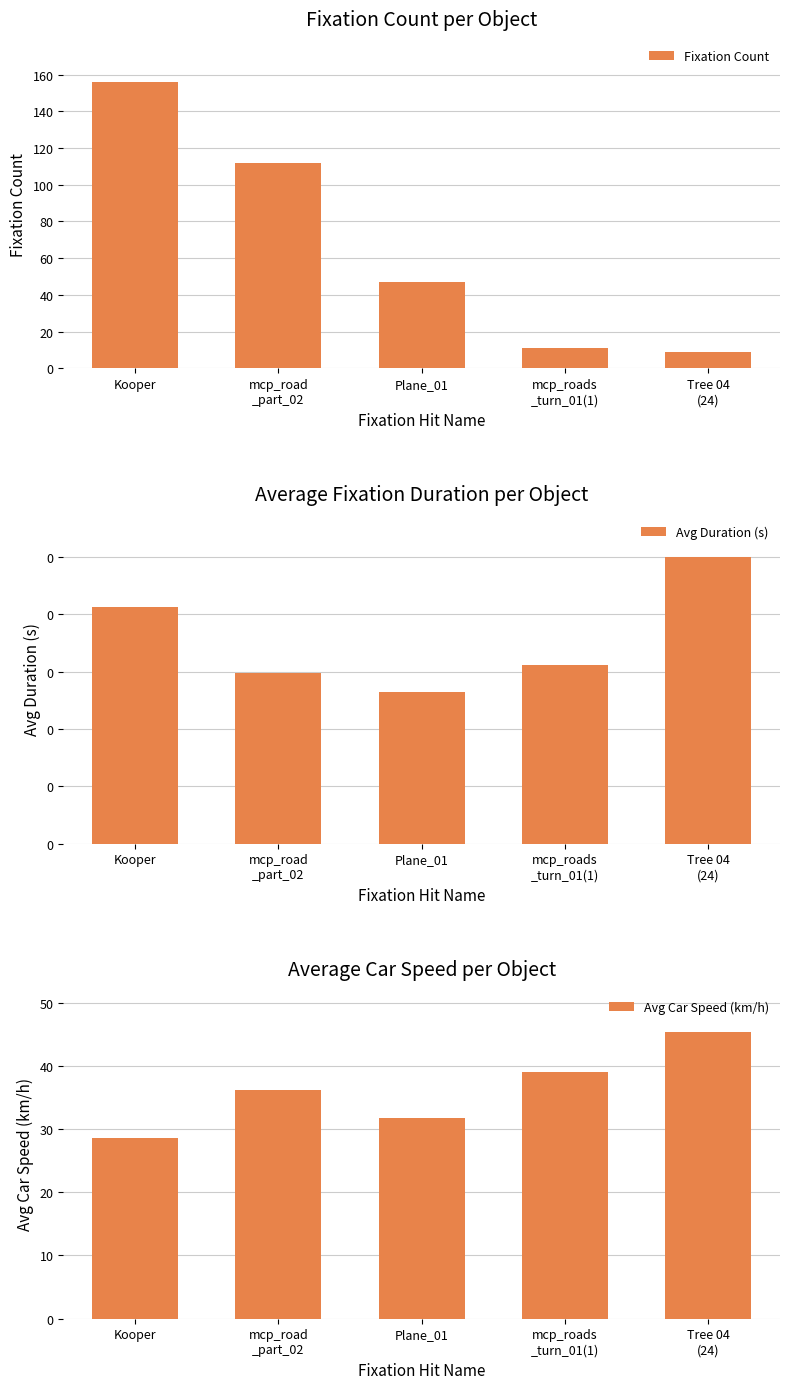

How many groups of bars are there?

5